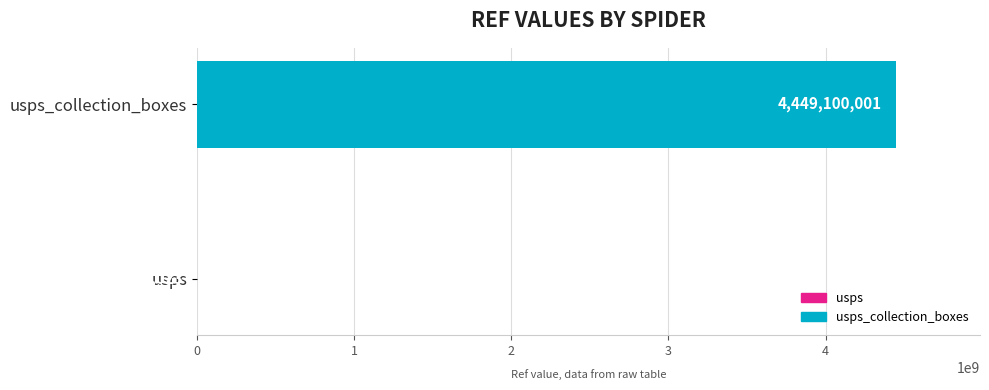

At which category does the chart reach its peak across all series?

usps_collection_boxes